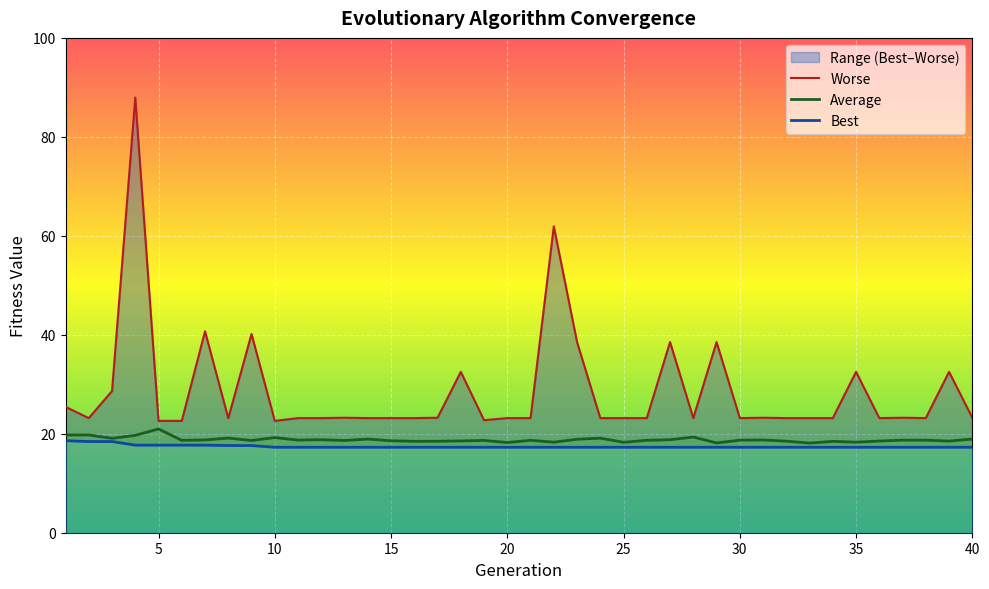

What is the value of the Best point at the 33rd from the left?

17.3